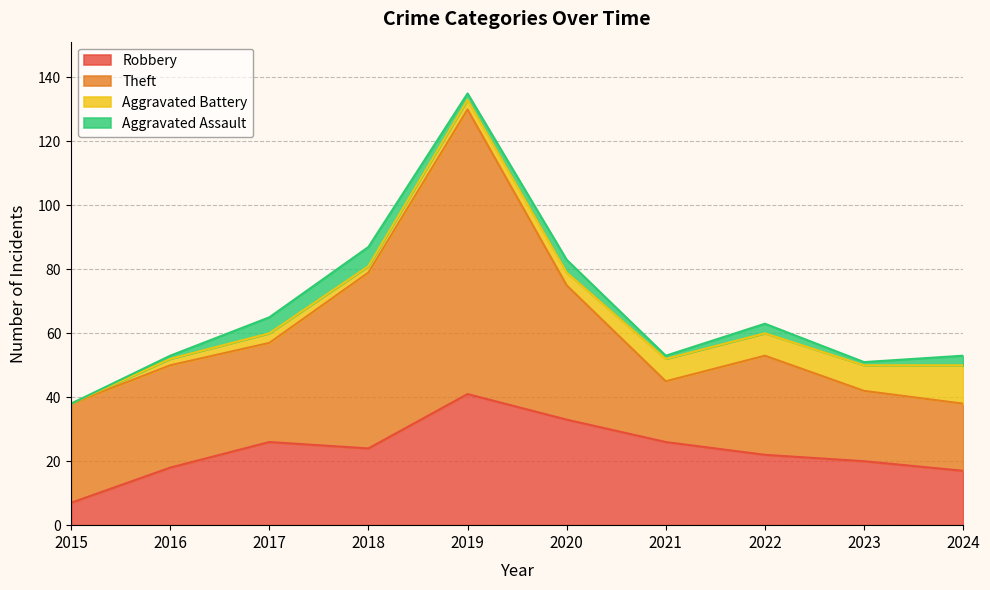

What is the value of the Aggravated Assault point at the 7th from the left?

1